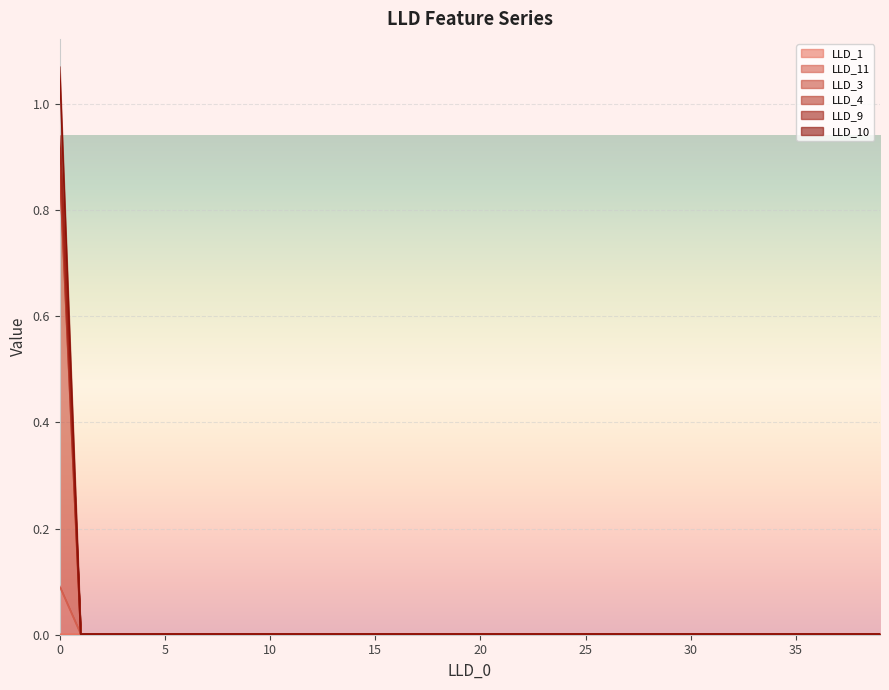

What are all the series names shown in the legend?

LLD_1, LLD_11, LLD_3, LLD_4, LLD_9, LLD_10